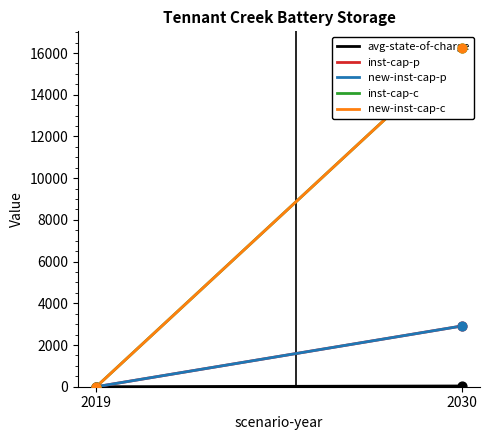

Which series reaches the maximum Y coordinate?

inst-cap-c